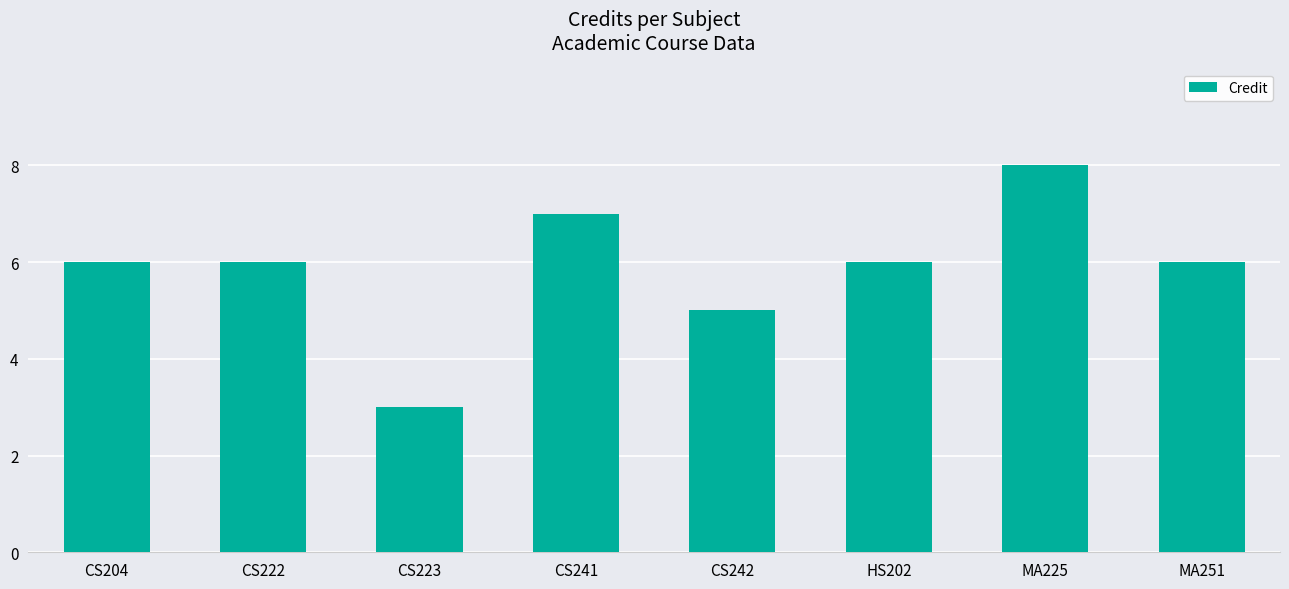

How many bars are there in total?

8